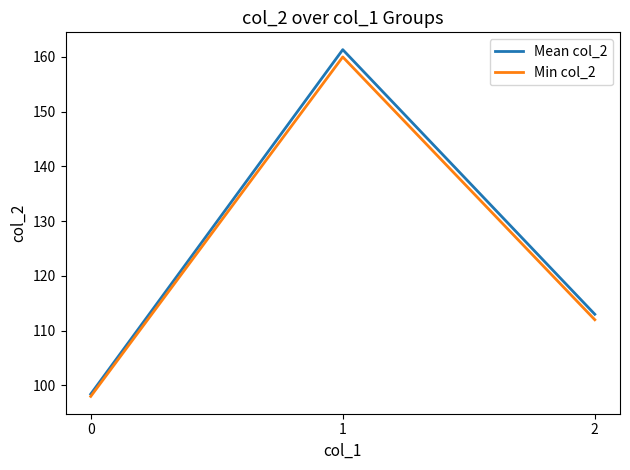

Count the number of data series in this chart.

2